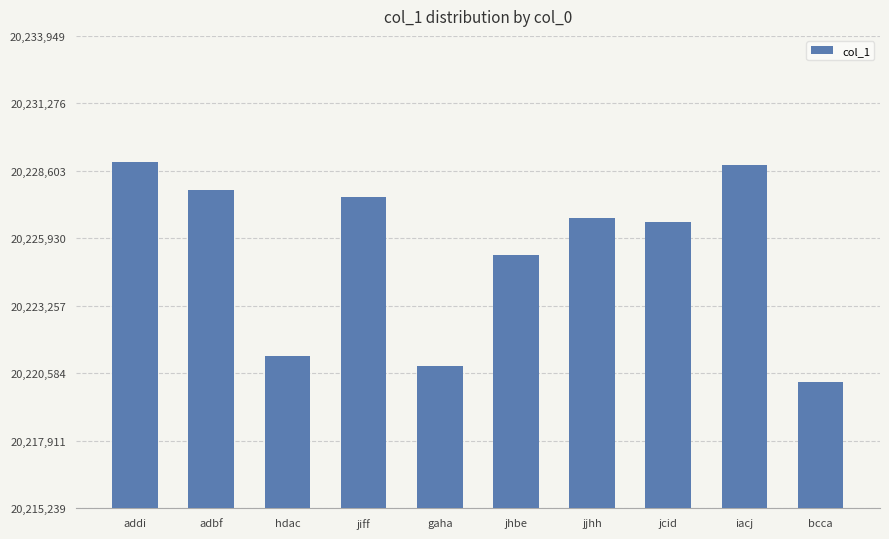

What is the label of the 2nd bar from the left?

adbf